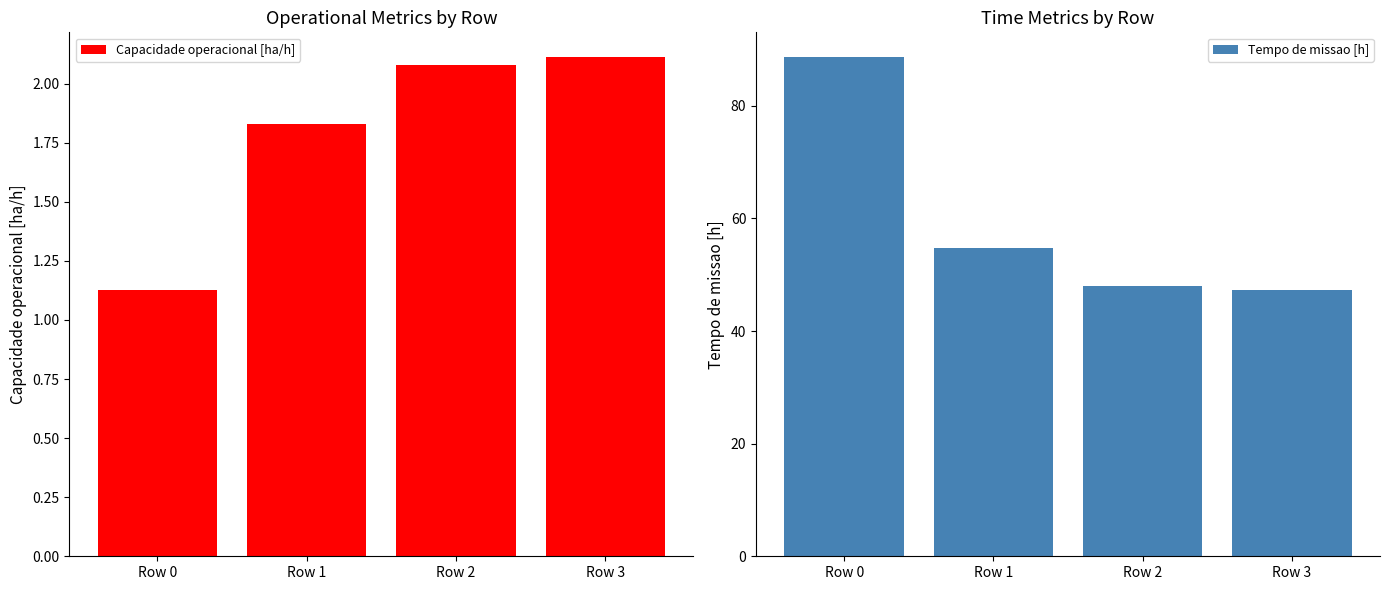

Reading right to left, transcribe all the data shown in this chart.

Capacidade operacional [ha/h]: 2.1	2.1	1.8	1.1
Tempo de missao [h]: 47.4	48.1	54.7	88.6